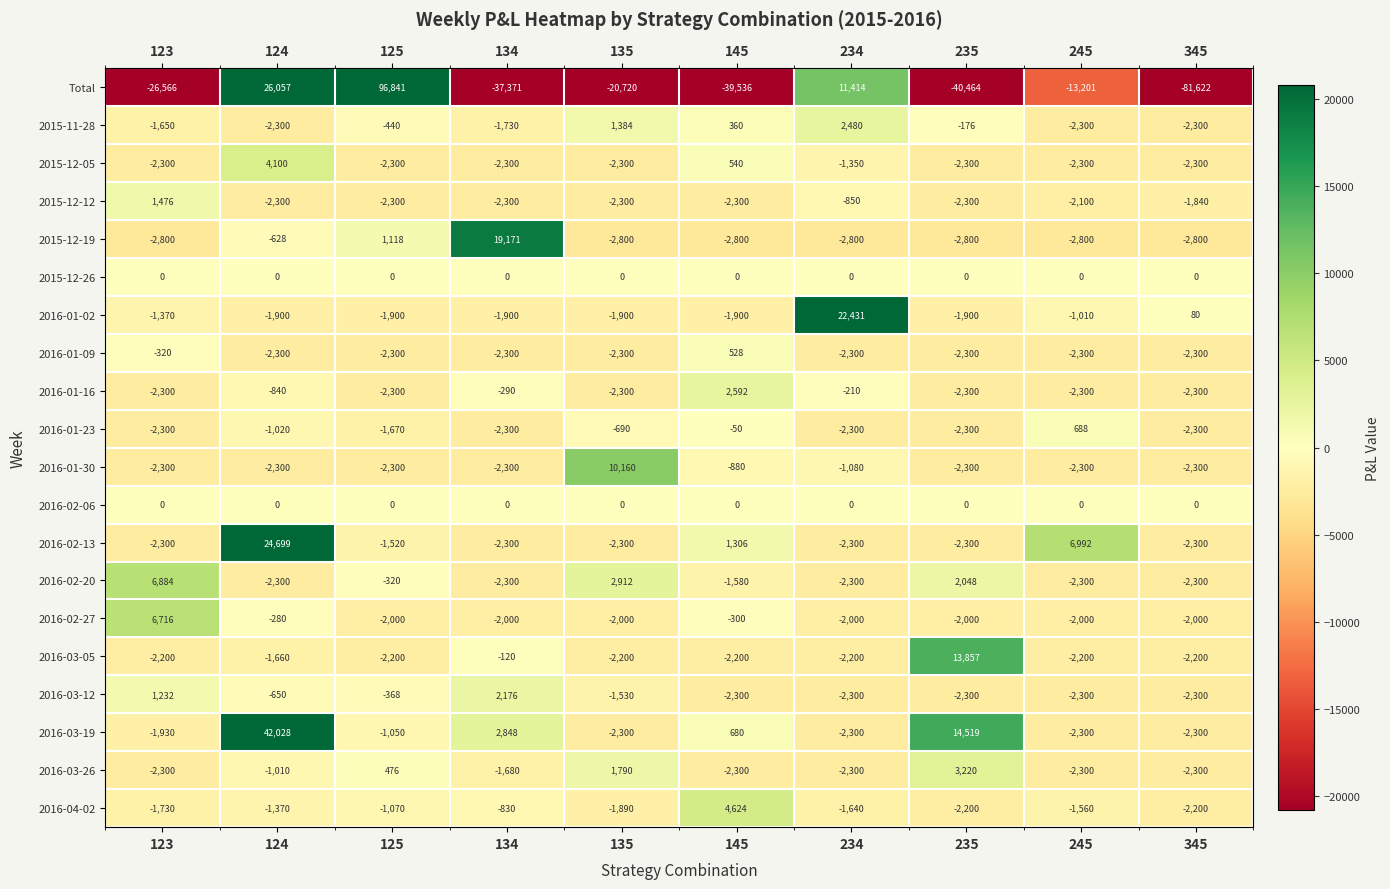

Which label corresponds to the largest value in the chart?

125